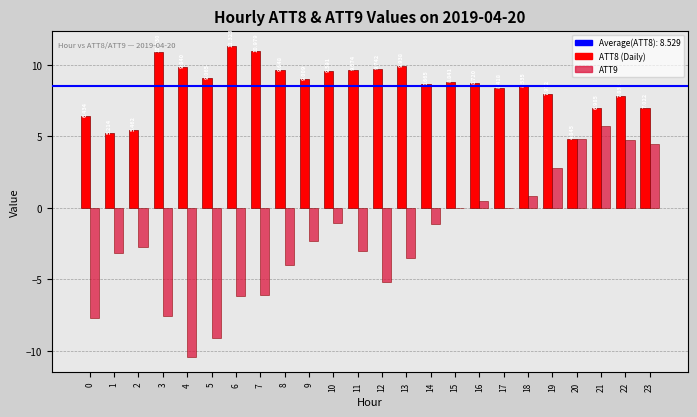

How many distinct data groups are displayed?

2